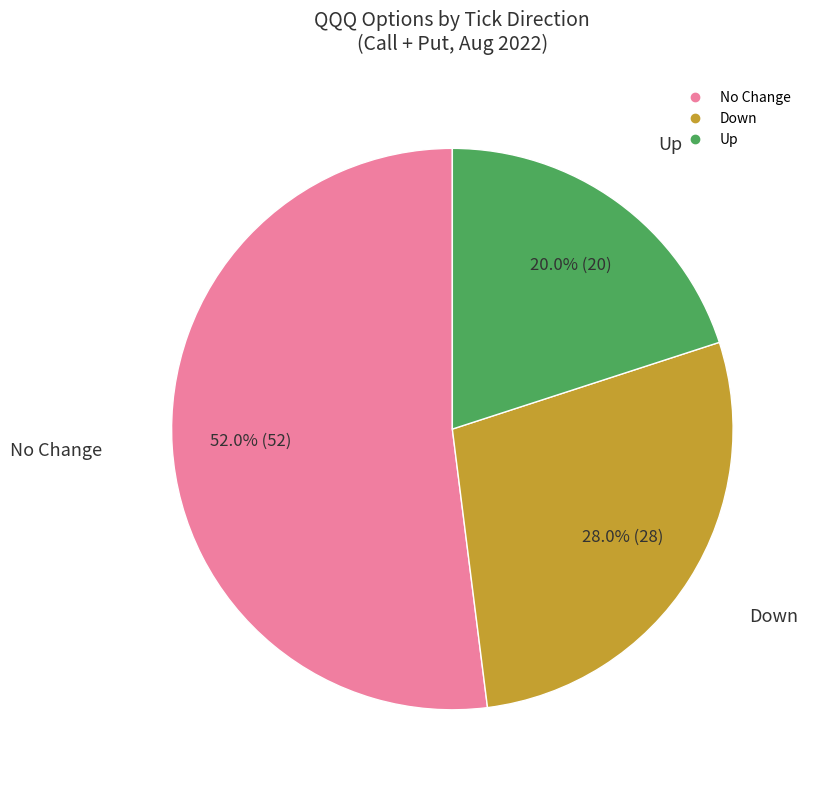

Is there any slice that represents more than half of the pie?

Yes